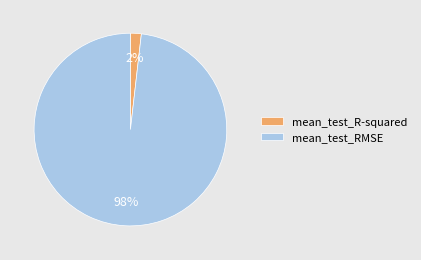

To the nearest percent, what percentage of the pie is mean_test_RMSE?

98%